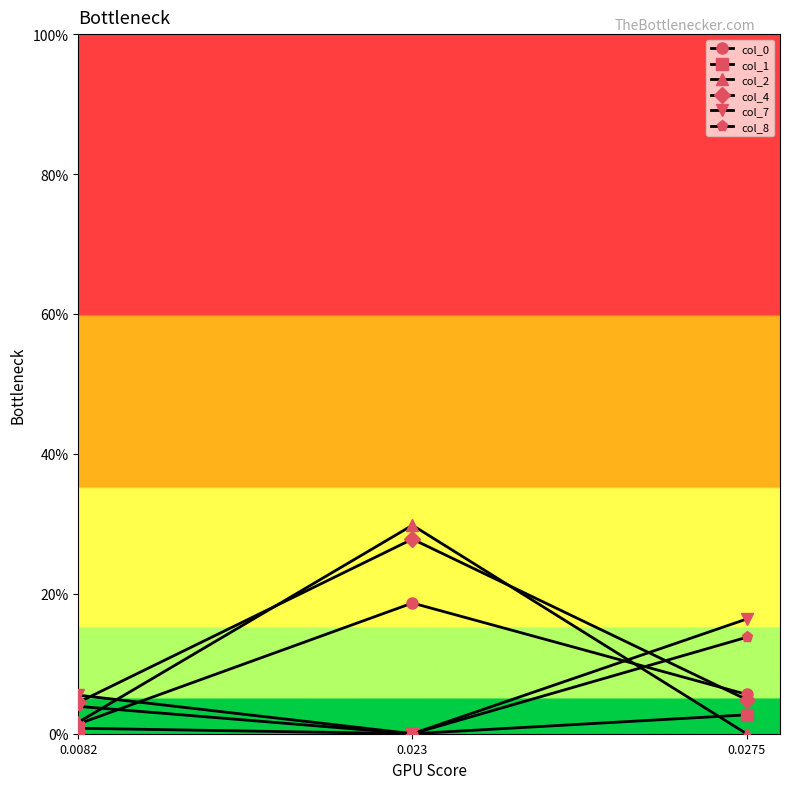

How many col_8 values are between 0 and 1?

3